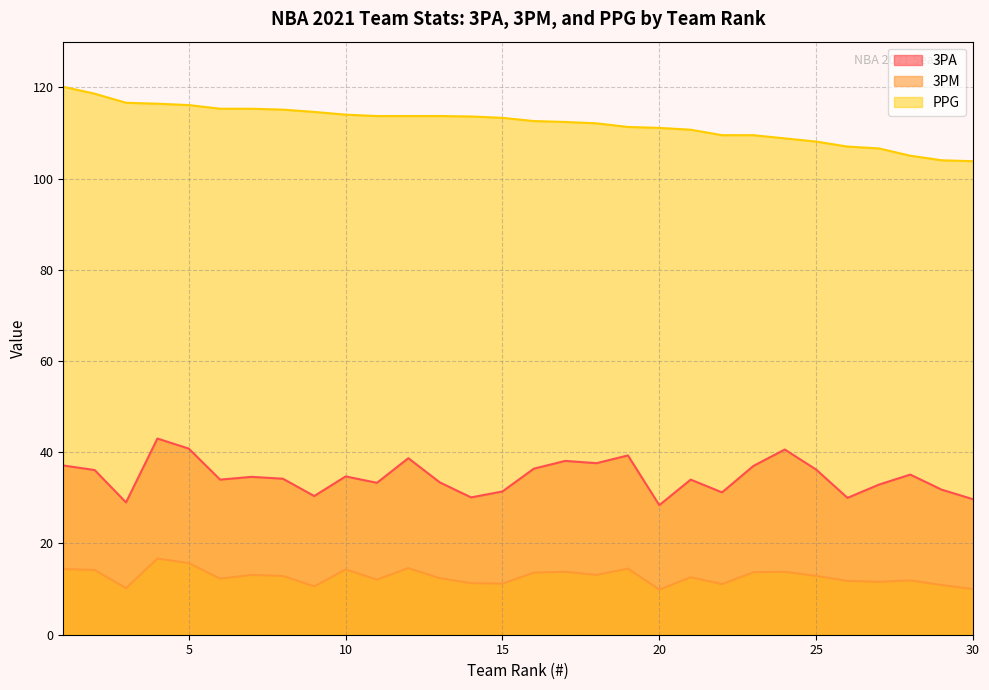

Which series has the largest range (max minus min)?

PPG